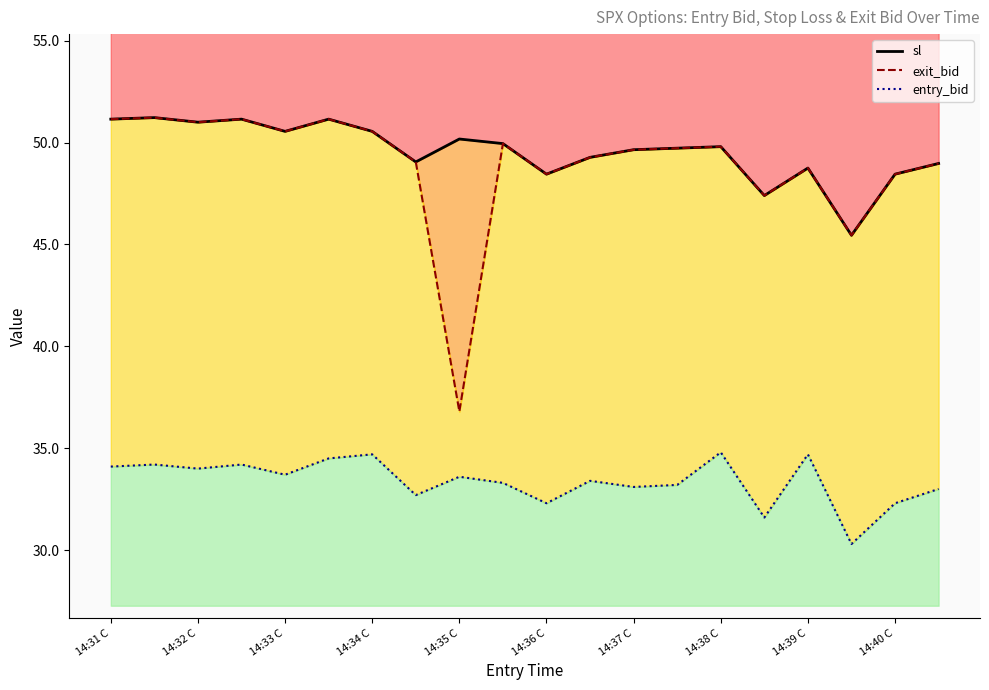

What is the maximum value for sl?

51.2